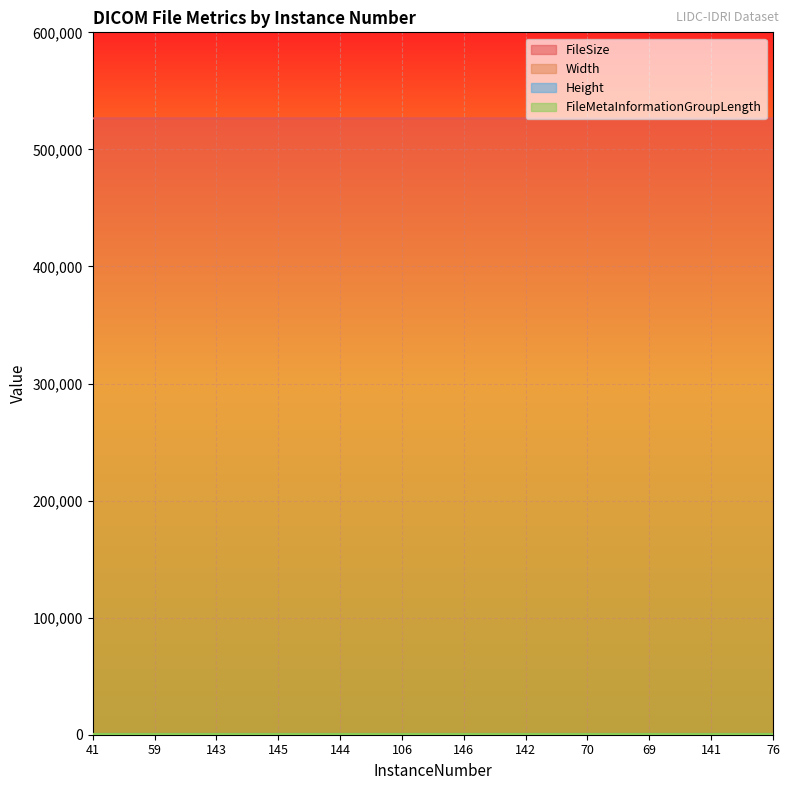

What is the highest value of the FileMetaInformationGroupLength series?

194